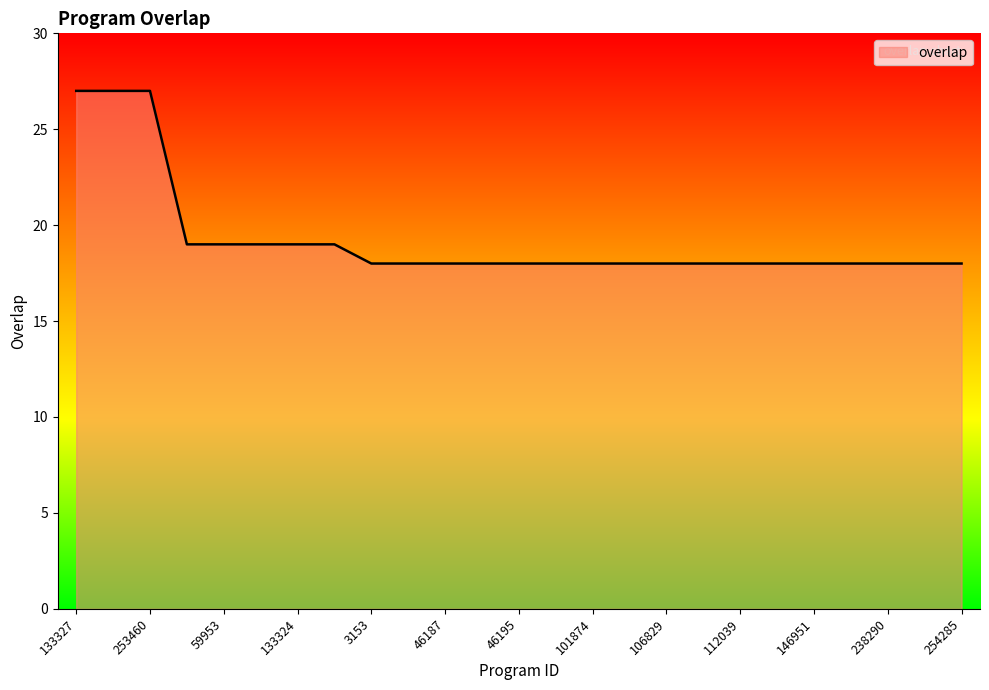

What is the greatest value displayed?

27